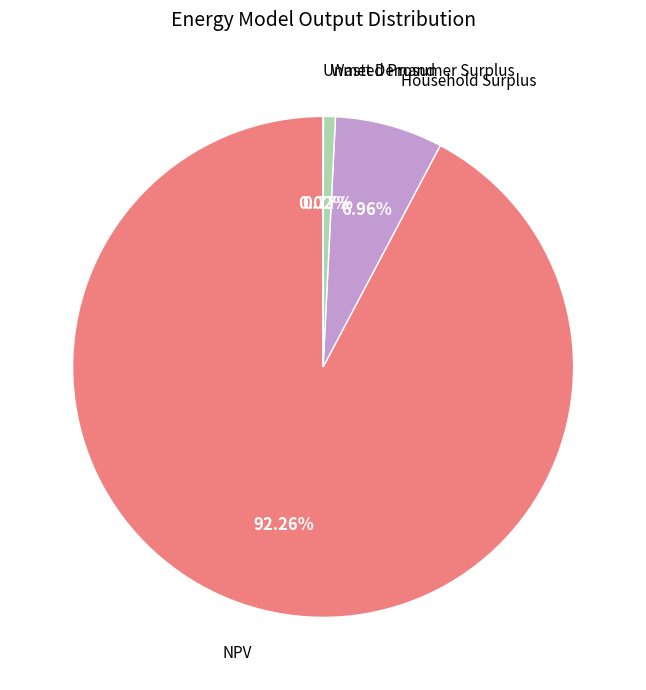

Do Household Surplus and Wasted Prosumer Surplus together represent more than half of the pie?

No